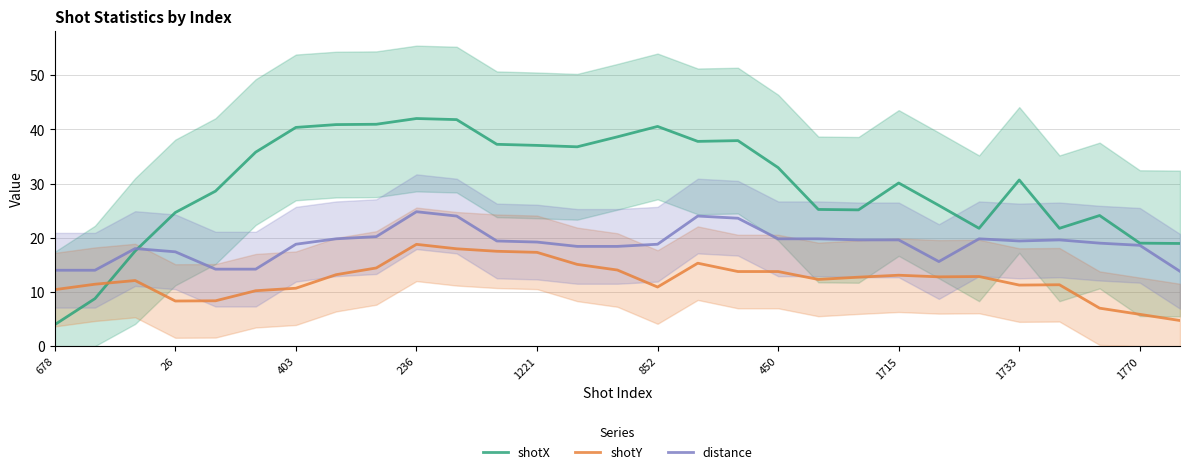

In shotY, how many points are lower than both neighbors (excluding endpoints)?

5